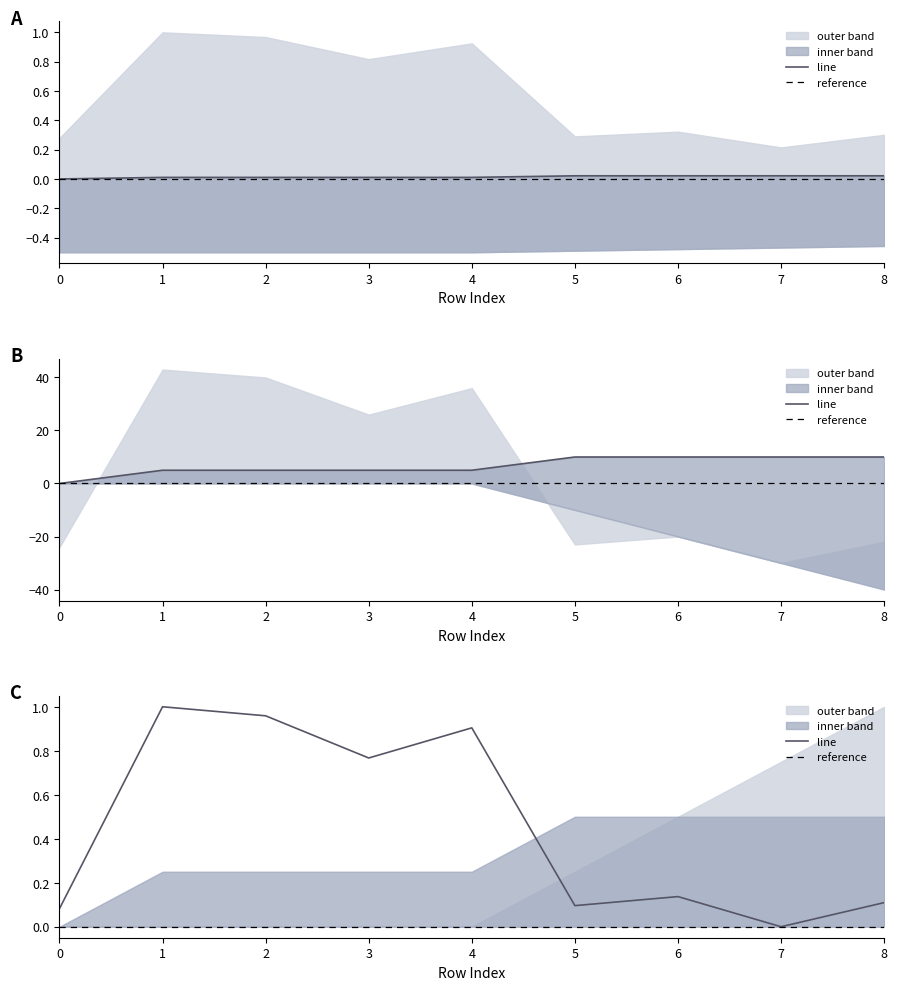

What is the sum of the isite values at 4 and 8?

1.0